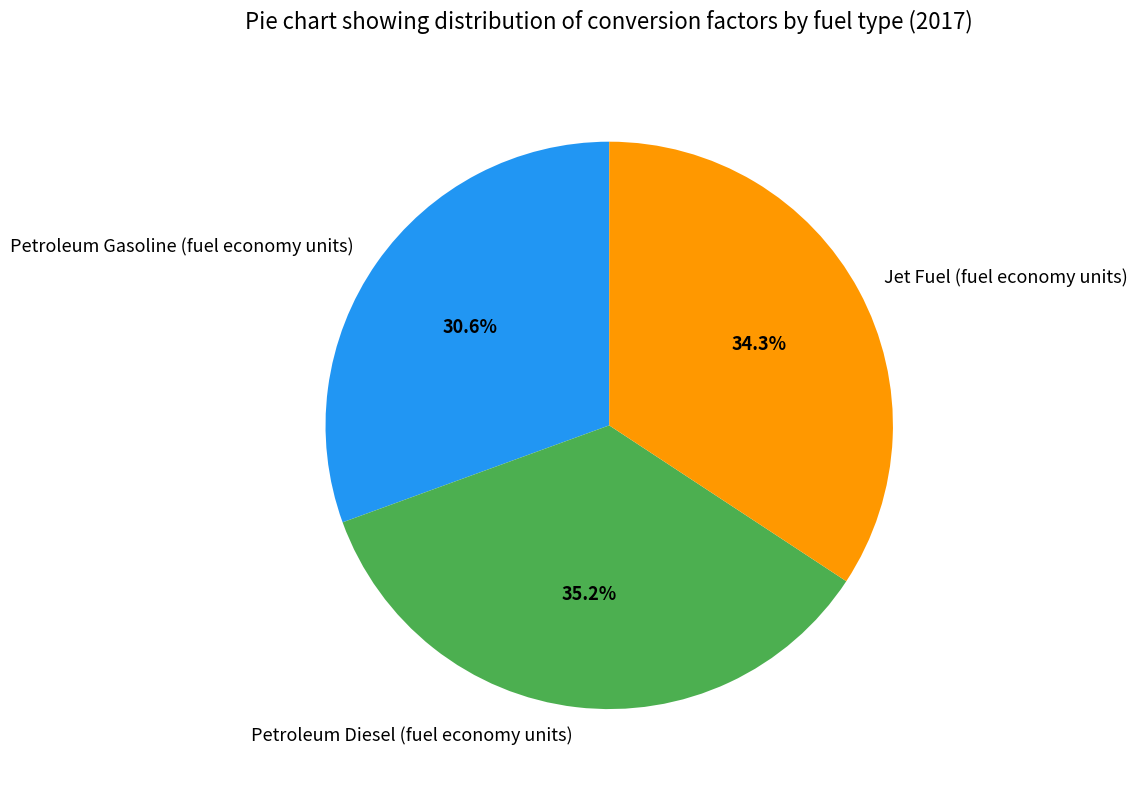

To the nearest percent, what percentage of the pie is Petroleum Gasoline (fuel economy units)?

31%